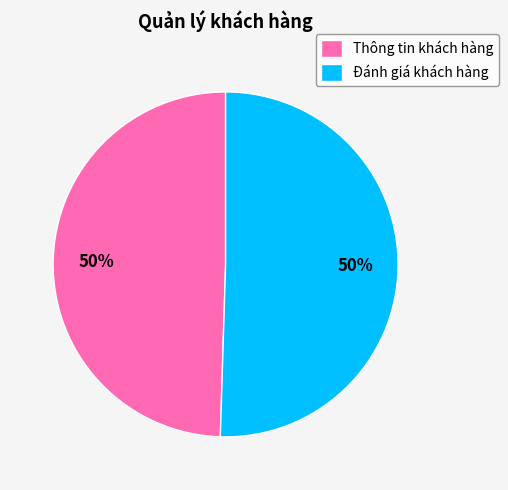

Is it true that Đánh giá khách hàng is 50% of the pie?

True